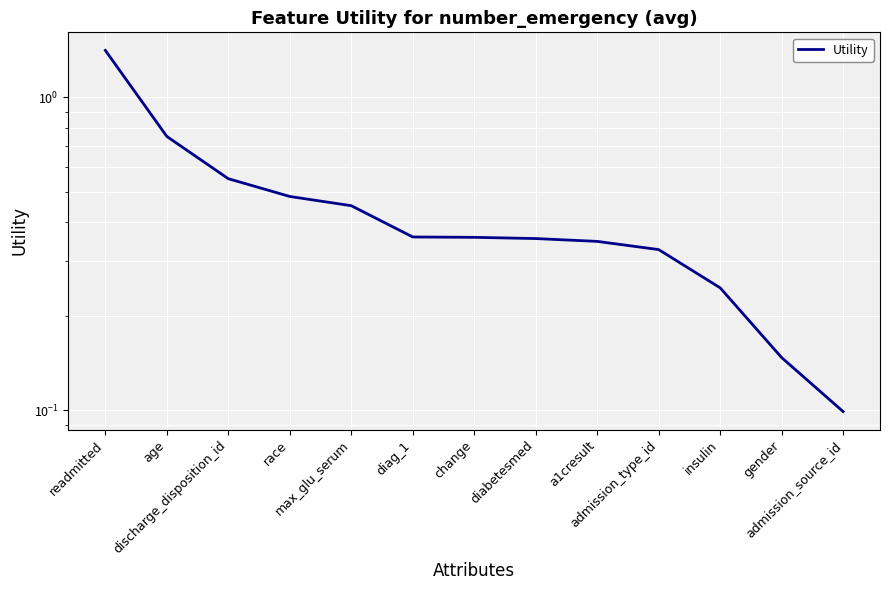

What position from the right is diag_1?

8